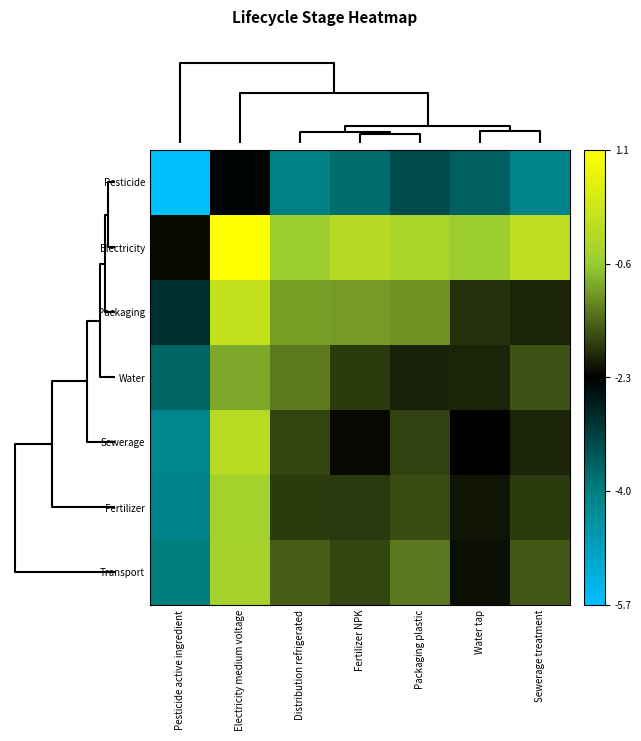

Count the number of categories in the chart.

7